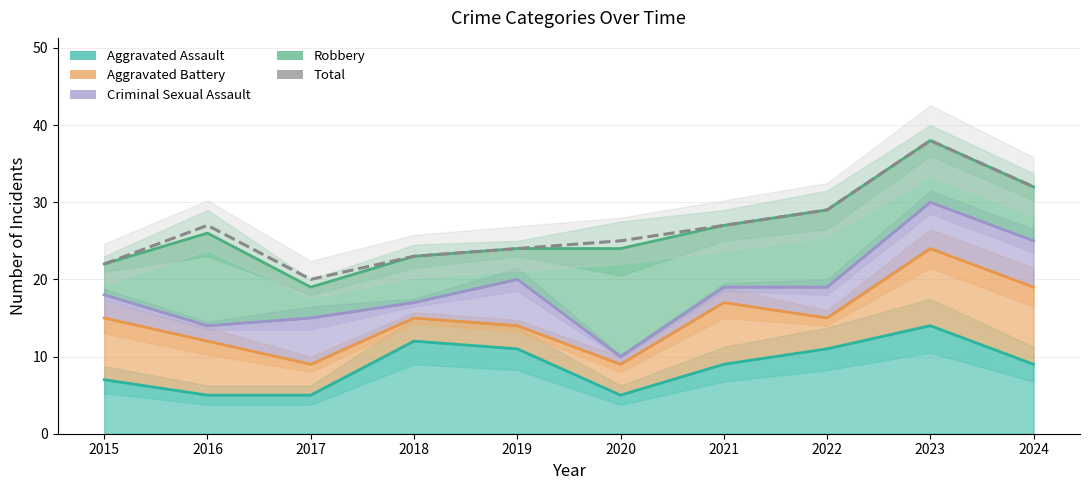

What is the value of the 6th point from the left?

25